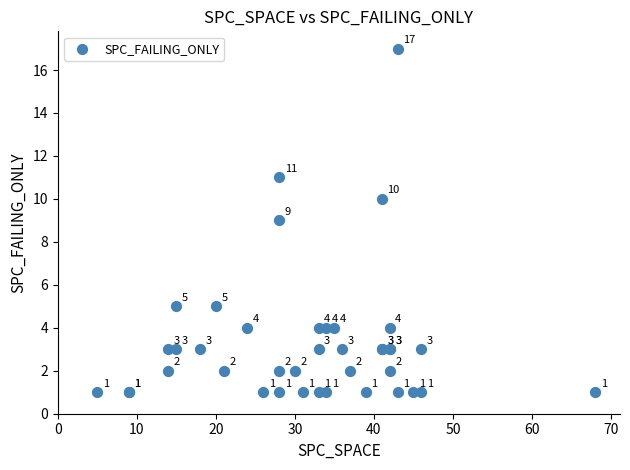

What Y value in the scatter plot is closest to 9?

9